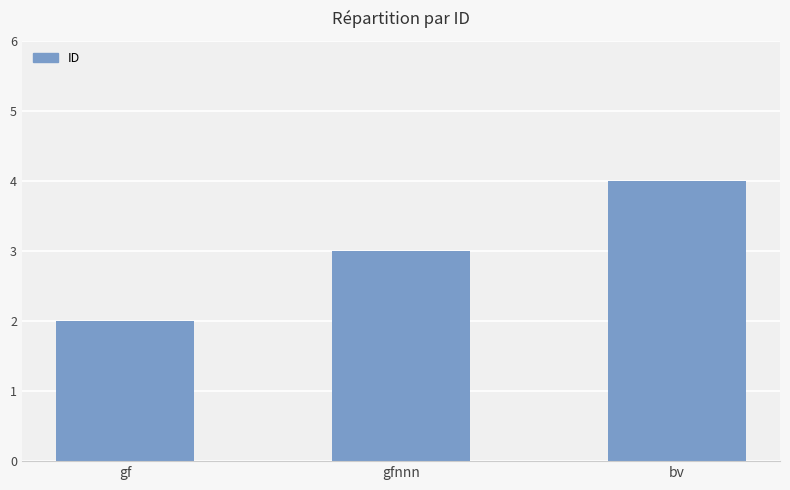

List the labels in order of value, largest first.

bv, gfnnn, gf